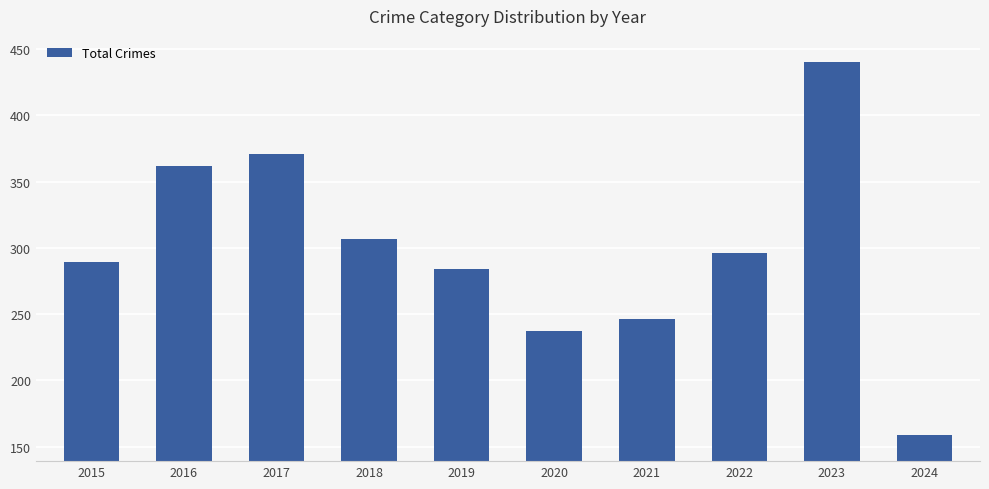

Count the number of categories in the chart.

10